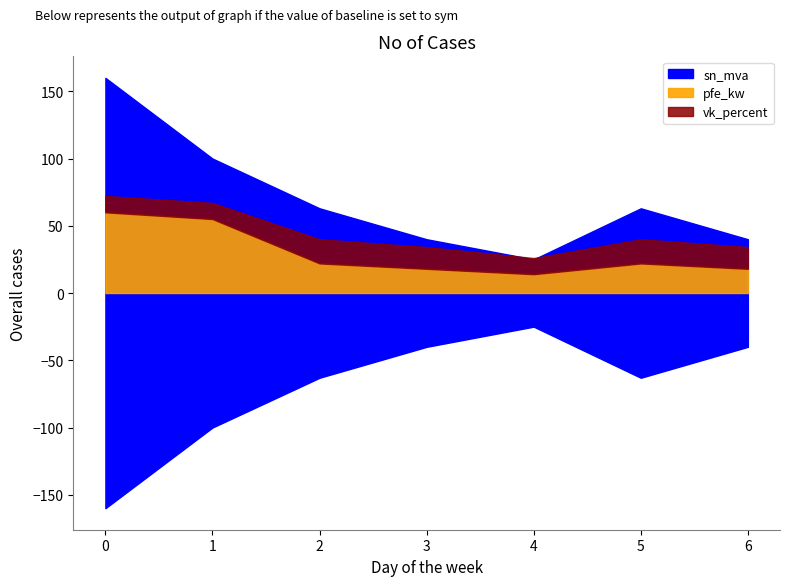

True or false: vn_lv_kv has a value of 189.4 at 100 MVA 220/110 kV.

False